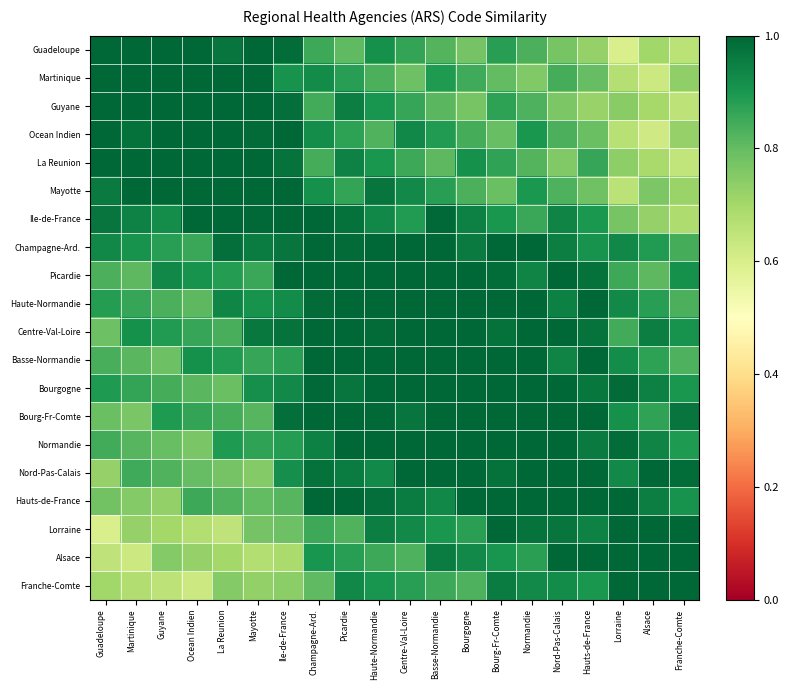

What is the smallest value displayed?

0.6